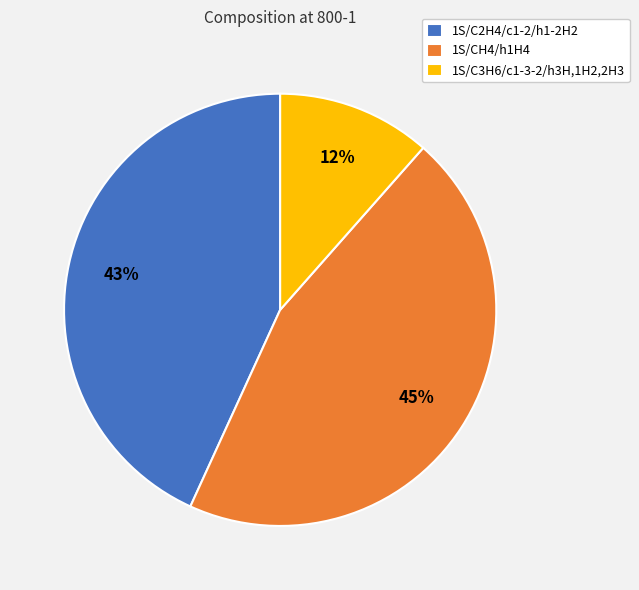

Between 1S/C2H4/c1-2/h1-2H2 and 1S/CH4/h1H4, which is larger?

1S/CH4/h1H4